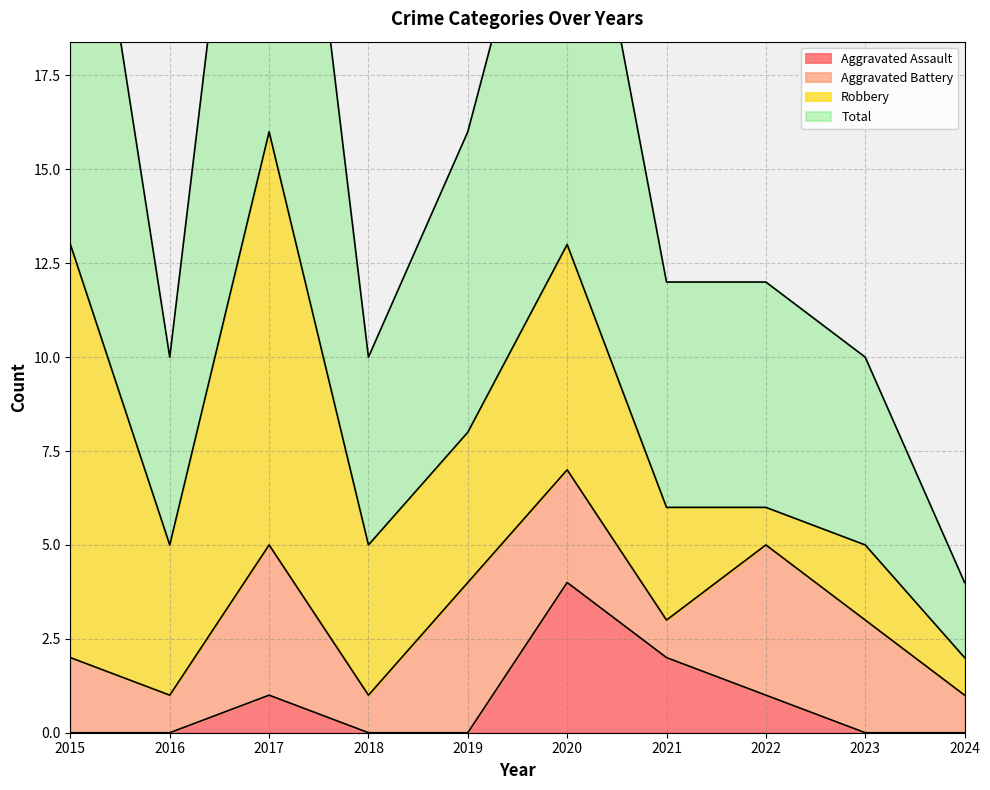

What is the difference between the second highest and second lowest values in the Total series?

17